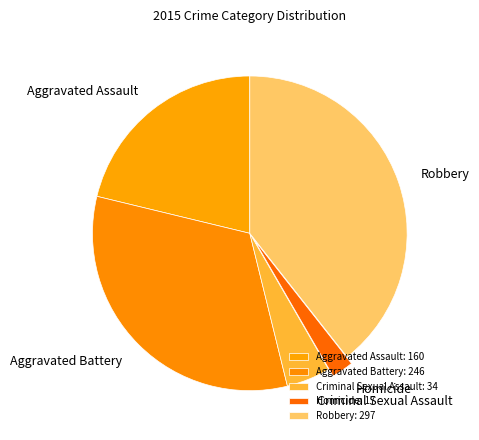

Rank the categories by value from highest to lowest.

Robbery, Aggravated Battery, Aggravated Assault, Criminal Sexual Assault, Homicide